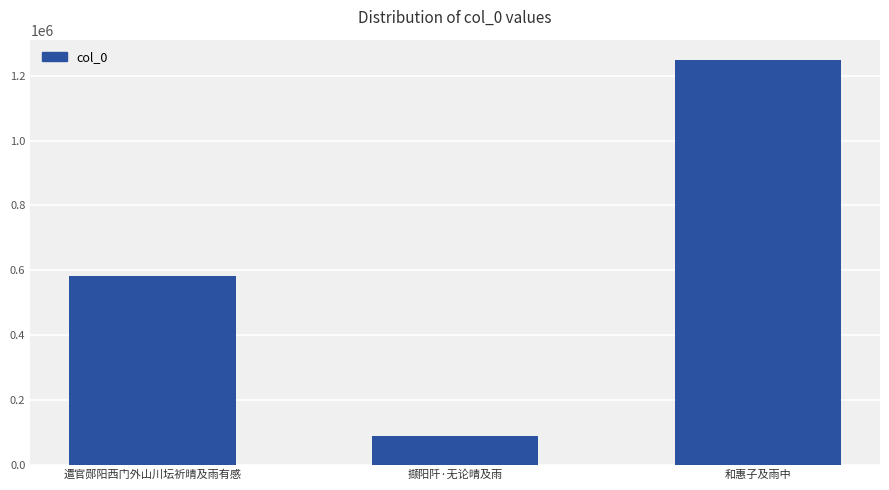

List the labels in order of value, largest first.

和惠子及雨中, 遣官郧阳西门外山川坛祈晴及雨有感, 撷阳阡·无论晴及雨